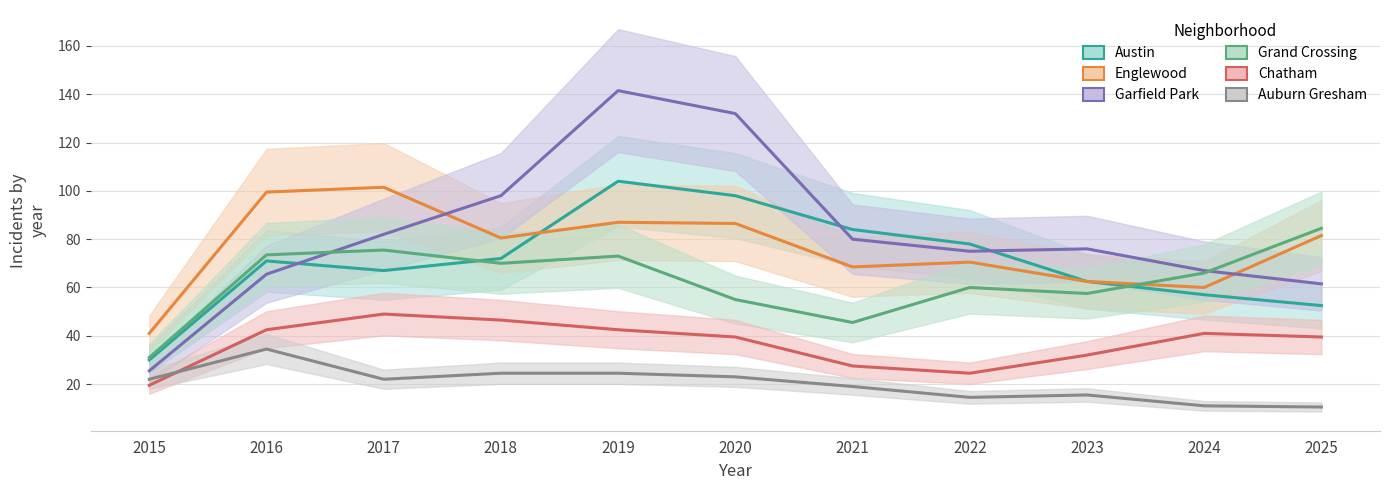

What is the difference between the maximum and minimum values in the Chatham series?

29.5